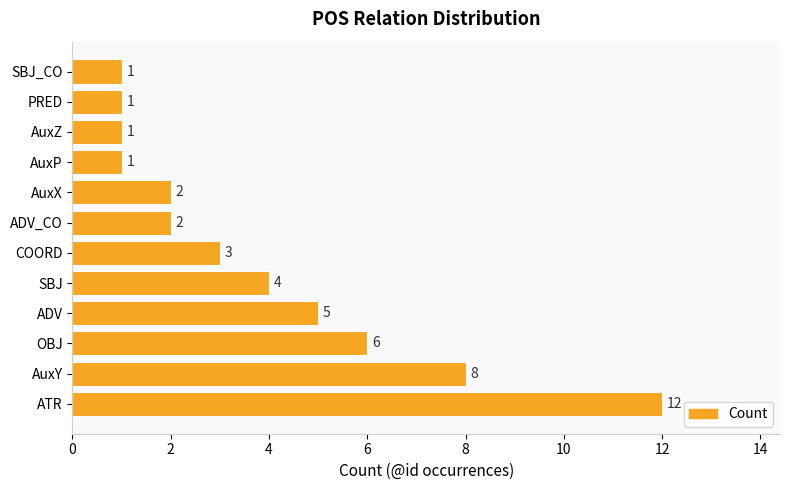

Reading bottom to top, extract all data points from this chart.

12	8	6	5	4	3	2	2	1	1	1	1